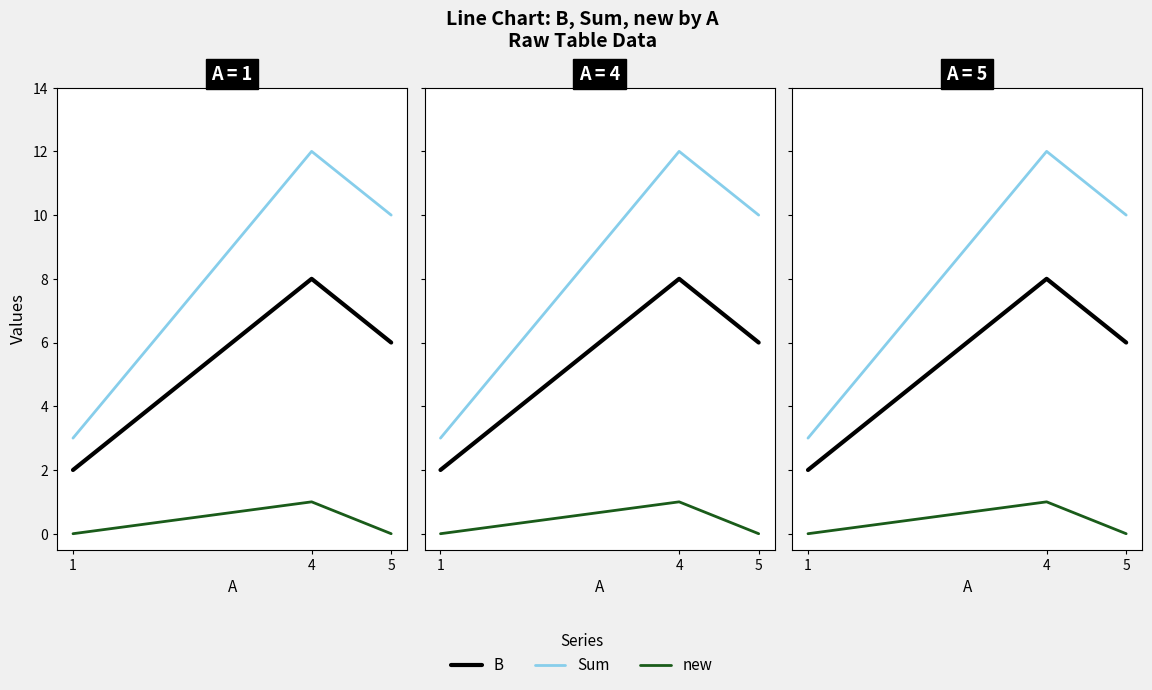

True or false: Sum has a value of 12 at 4.

True